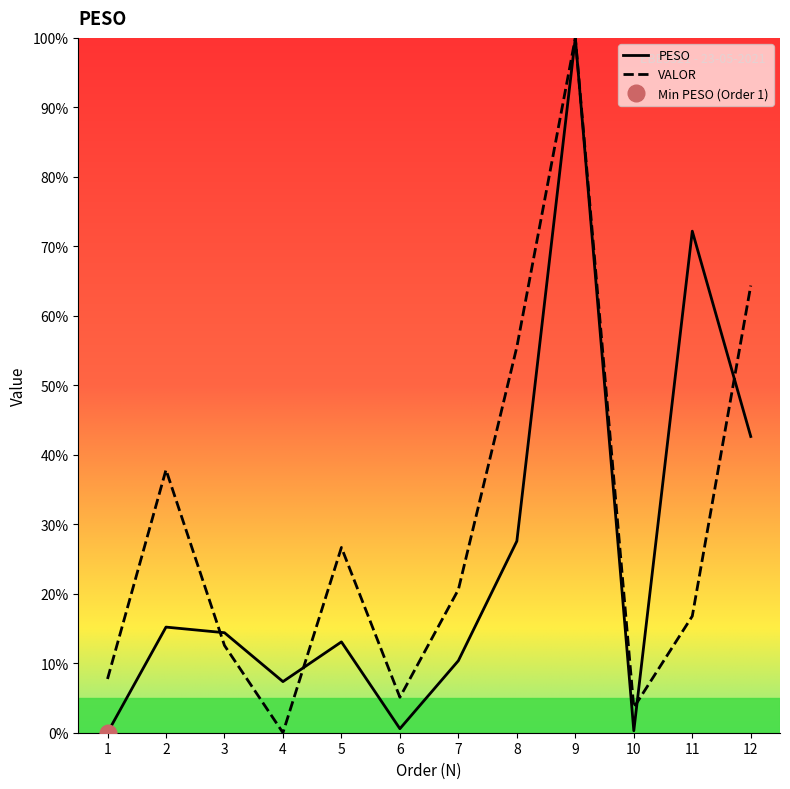

True or false: PESO and VALOR cross at least once.

True